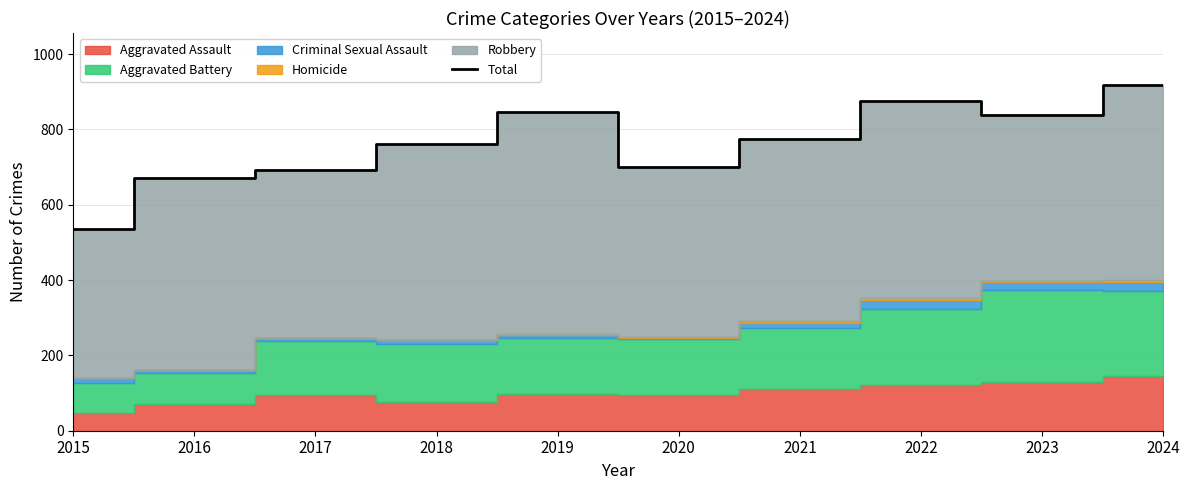

The chart shows a value of 700 at 2020. True or false?

True